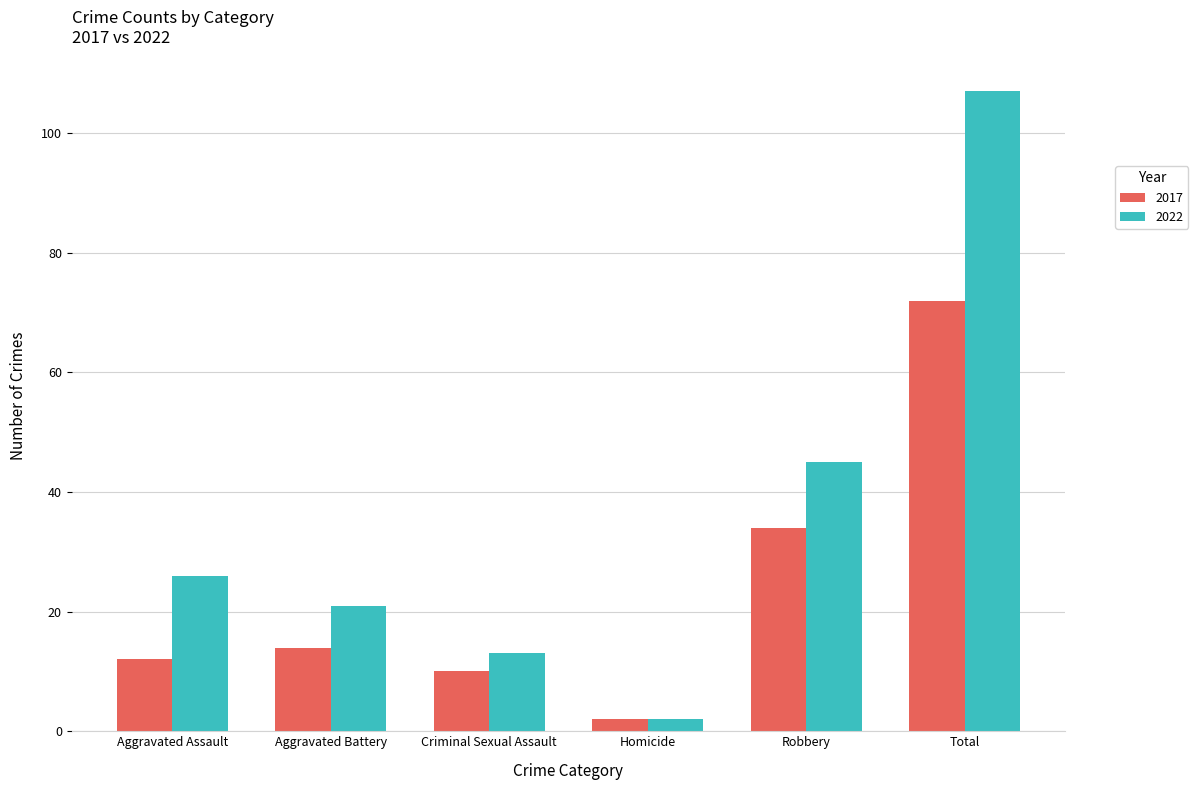

Rank the series by their average value, from lowest to highest.

2017, 2022